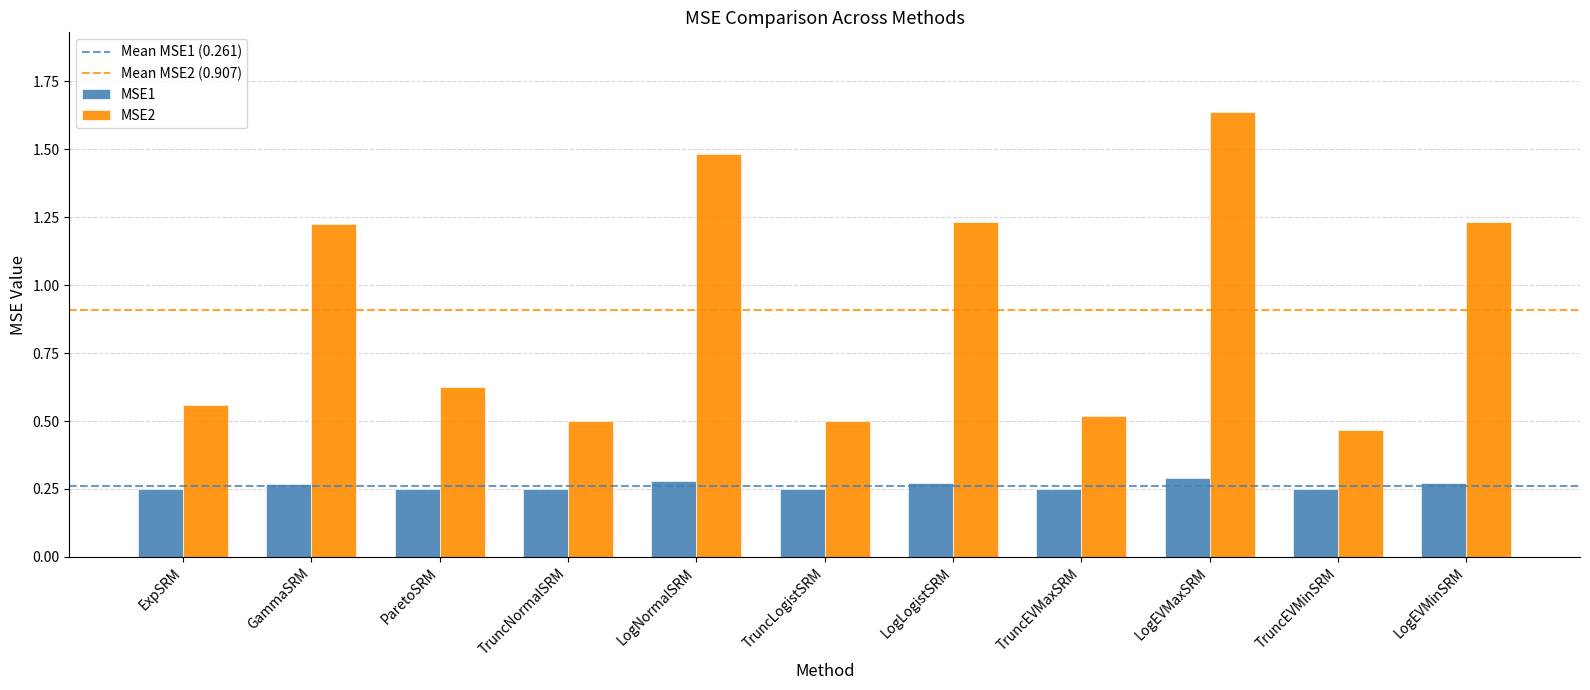

What is the label of the 7th bar from the left?

LogLogistSRM